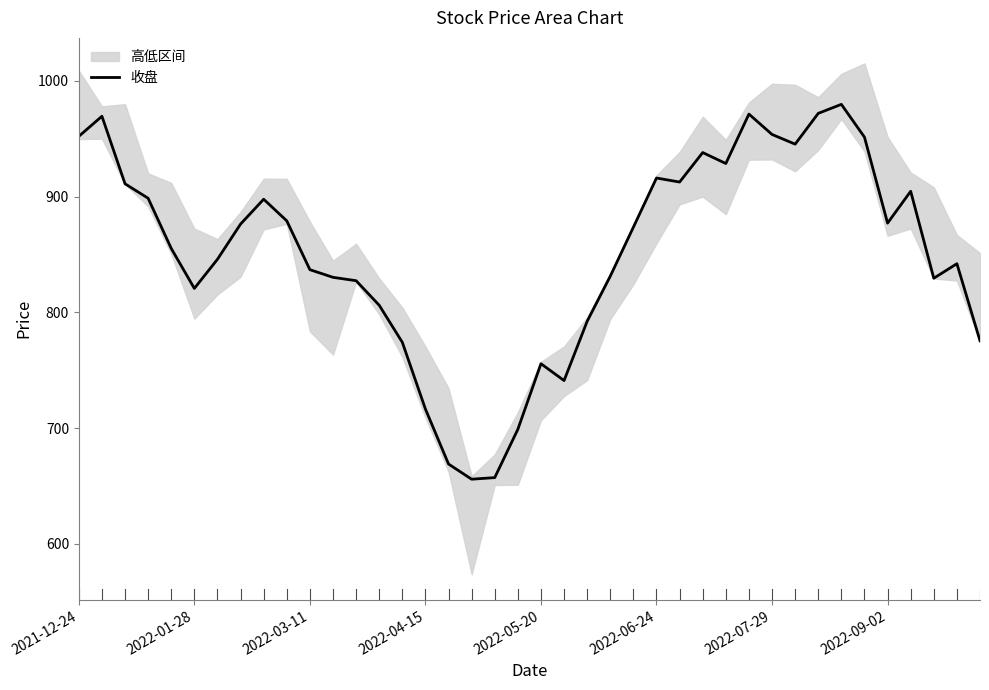

How many values exceed 873?

20